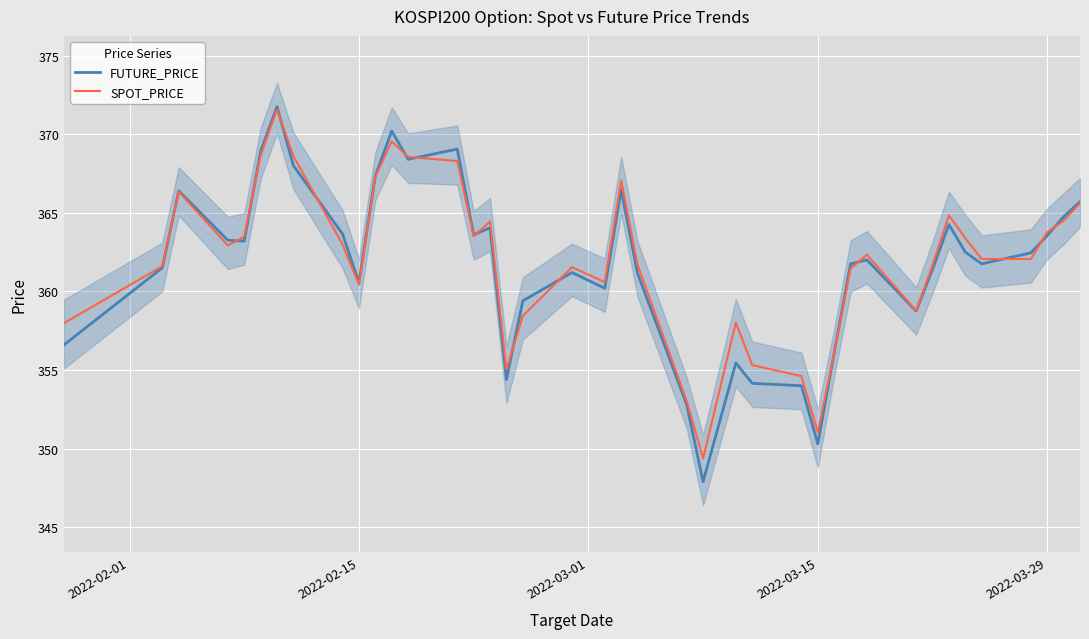

Which series has the largest total across all categories?

SPOT_PRICE